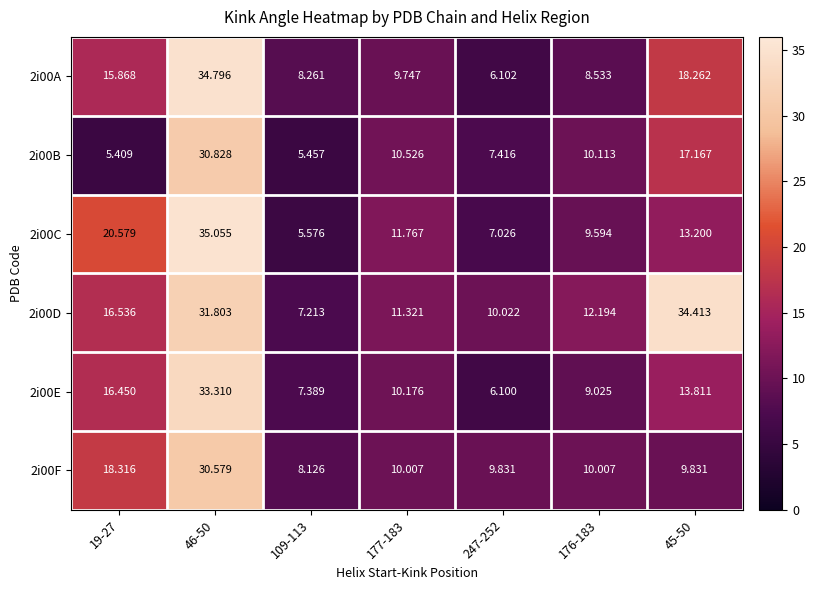

Reading left to right, what are all the values shown in this chart?

2i00A: 19-27=15.9	46-50=34.8	109-113=8.3	177-183=9.7	247-252=6.1	176-183=8.5	45-50=18.3
2i00B: 19-27=5.4	46-50=30.8	109-113=5.5	177-183=10.5	247-252=7.4	176-183=10.1	45-50=17.2
2i00C: 19-27=20.6	46-50=35.1	109-113=5.6	177-183=11.8	247-252=7.0	176-183=9.6	45-50=13.2
2i00D: 19-27=16.5	46-50=31.8	109-113=7.2	177-183=11.3	247-252=10.0	176-183=12.2	45-50=34.4
2i00E: 19-27=16.4	46-50=33.3	109-113=7.4	177-183=10.2	247-252=6.1	176-183=9.0	45-50=13.8
2i00F: 19-27=18.3	46-50=30.6	109-113=8.1	177-183=10.0	247-252=9.8	176-183=10.0	45-50=9.8